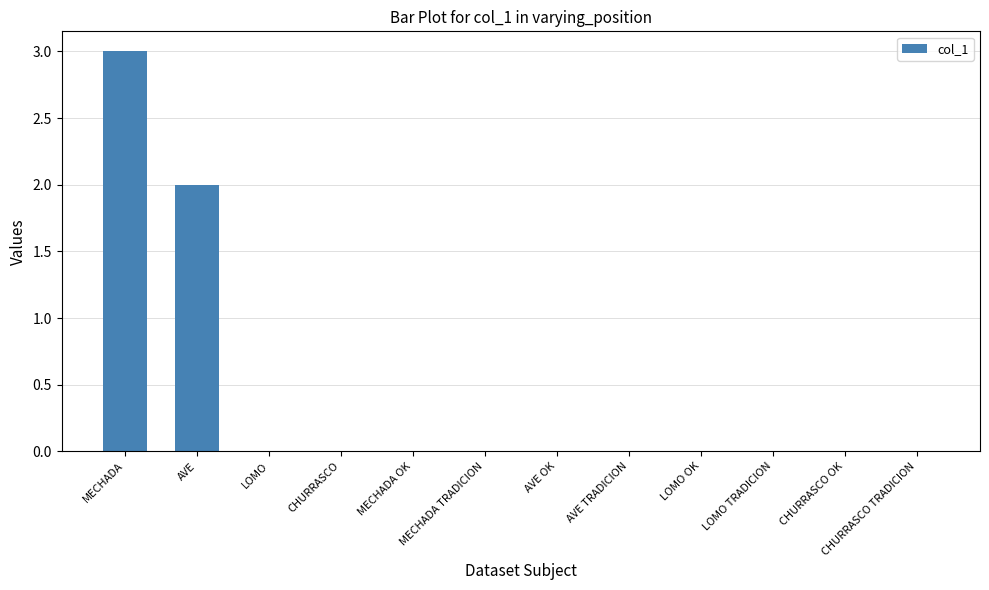

What is the sum of all values?

5